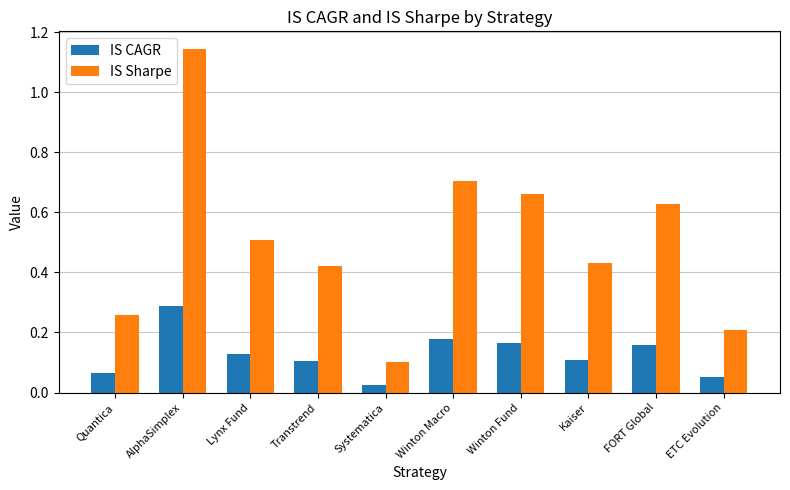

Which series has the largest total across all categories?

IS Sharpe